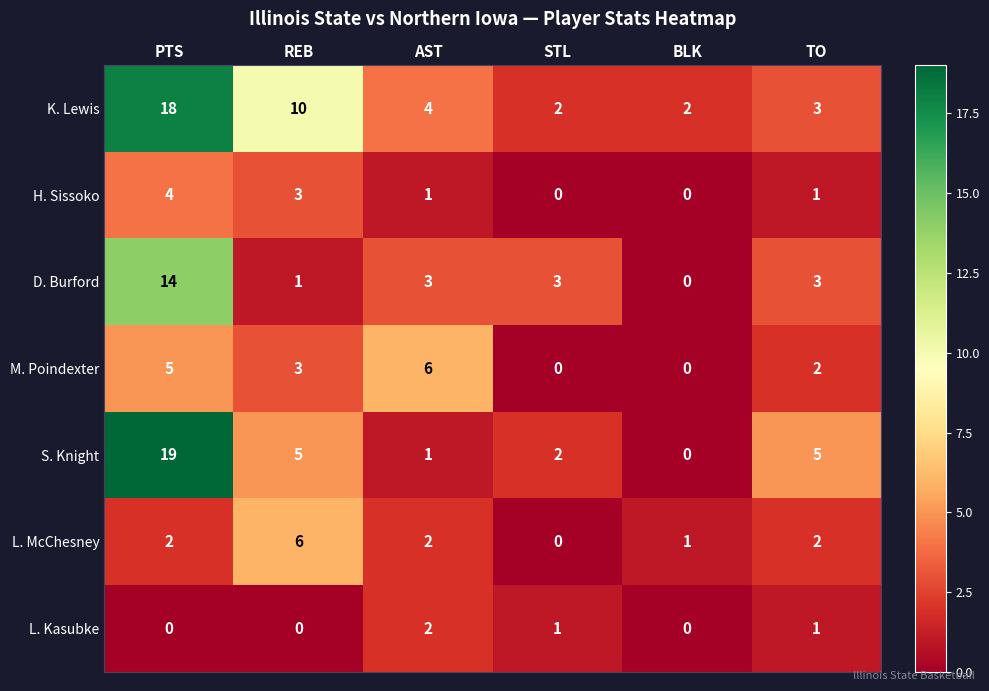

What is the average value of the D. Burford series?

4